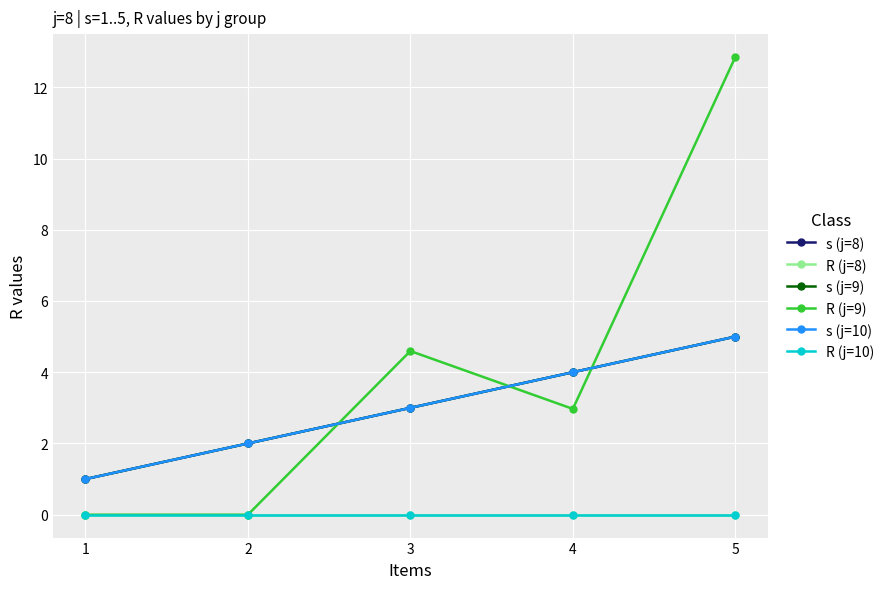

The value of R (j=10) at 1 is 0.0. True or false?

True